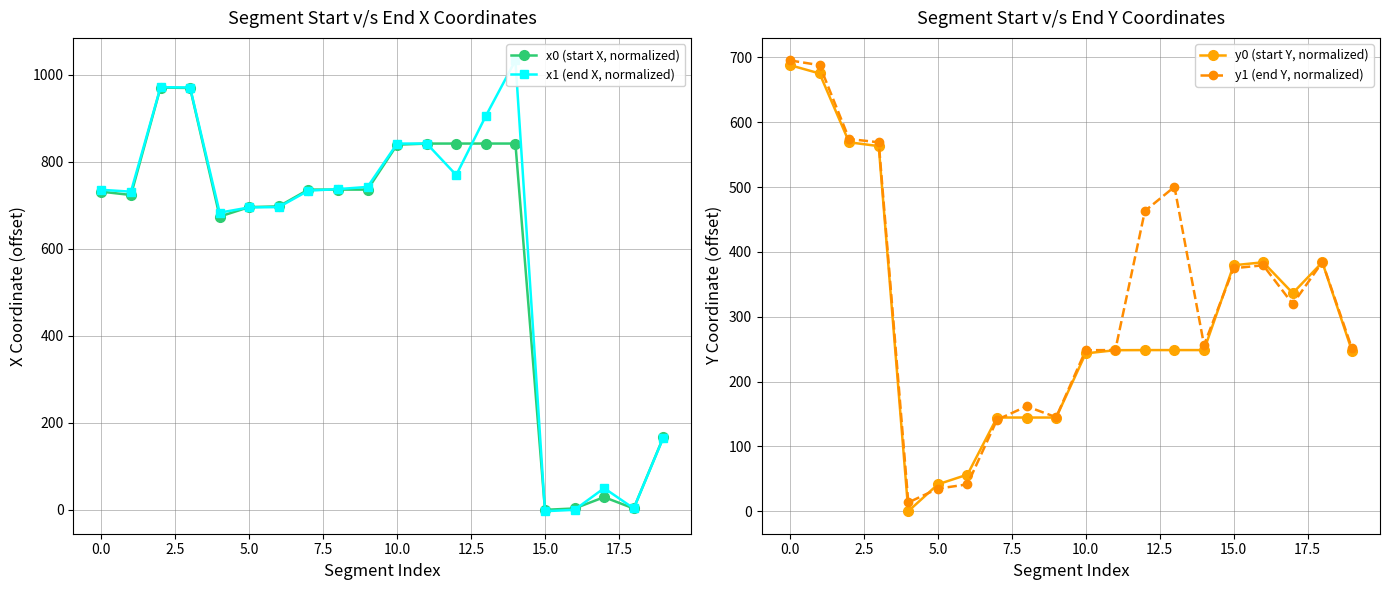

How many interior local valleys does the y1 (end Y, normalized) series have?

4